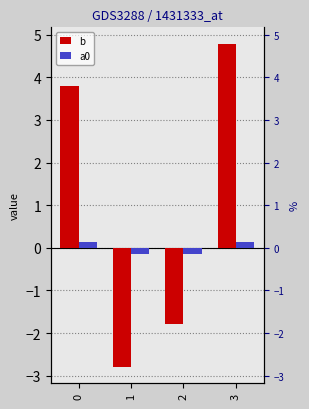

Does the chart contain stacked bars?

No